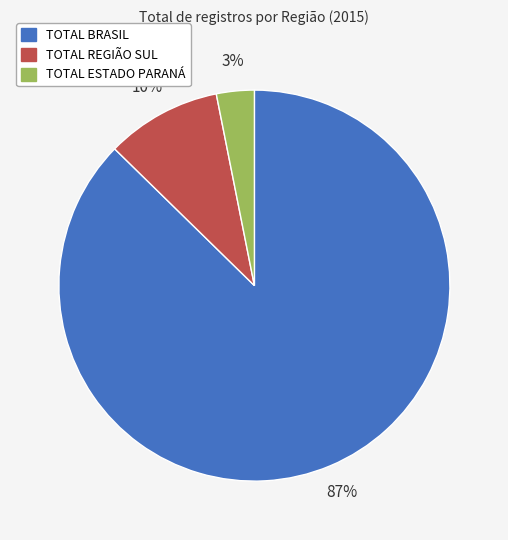

To the nearest percent, what is the combined percentage of TOTAL BRASIL and TOTAL ESTADO PARANÁ?

90%